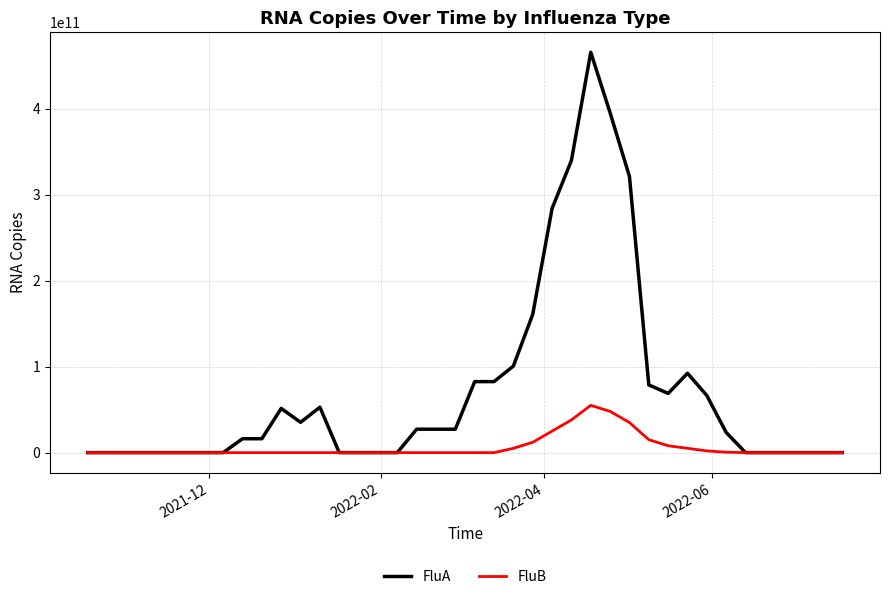

Which series has the largest total across all categories?

FluA